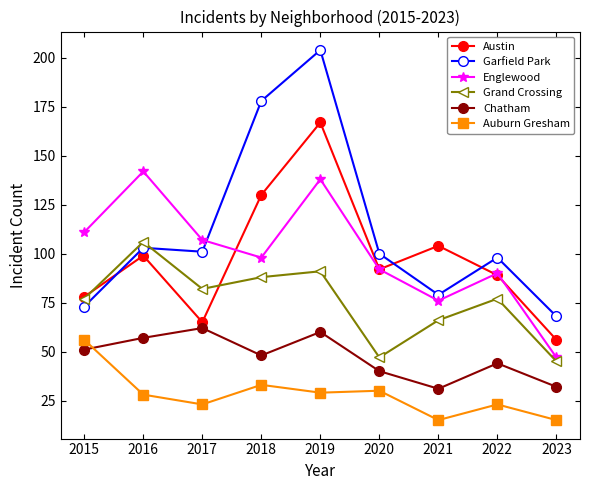

The Austin series shows 107 at 2019. True or false?

False